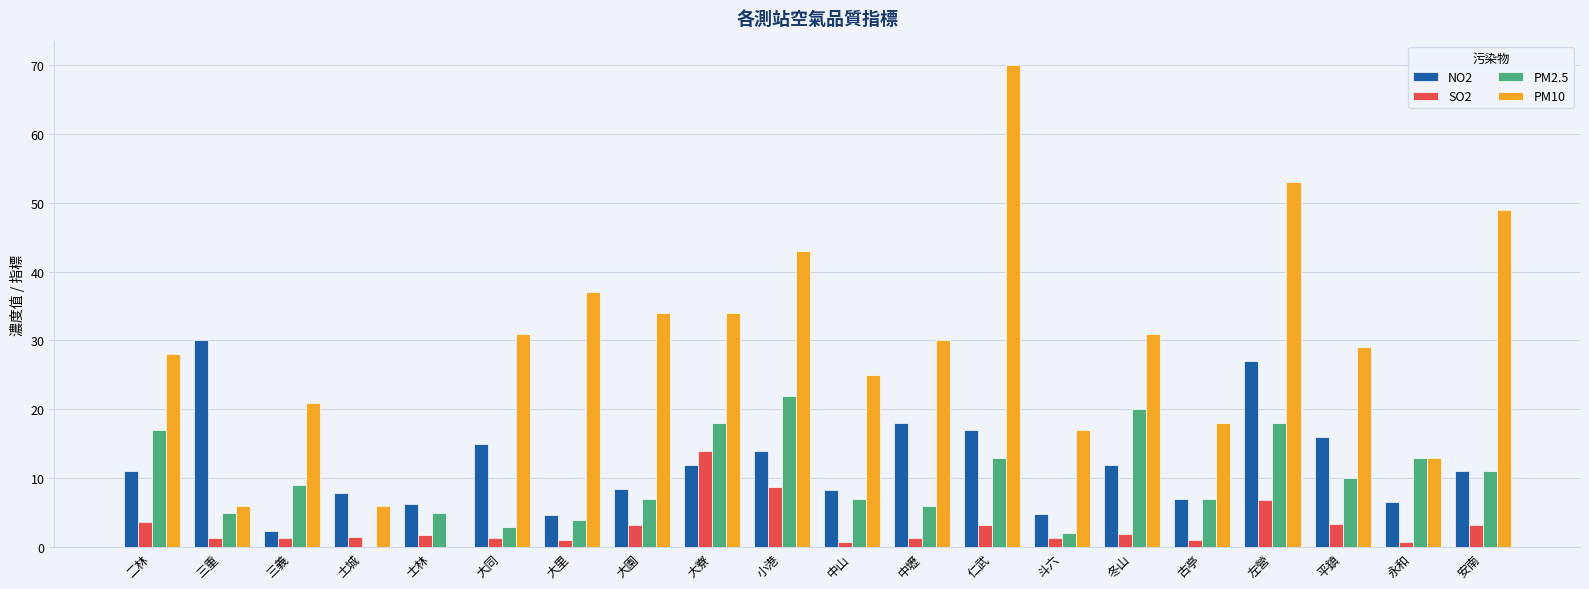

What is the maximum value shown in the chart?

70.0